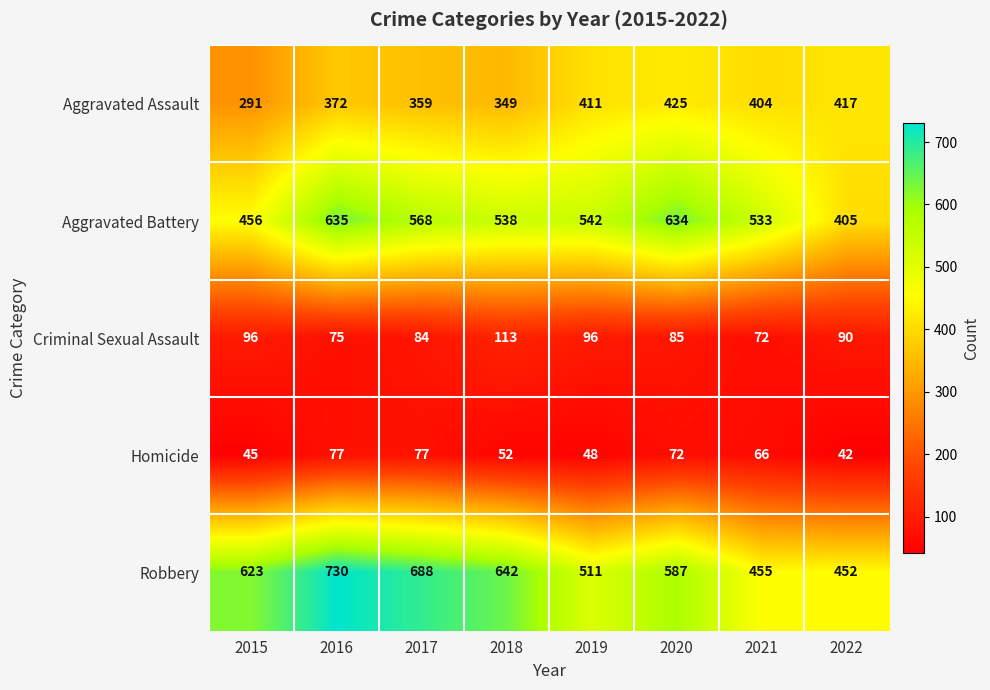

Which series has the largest total across all categories?

Robbery